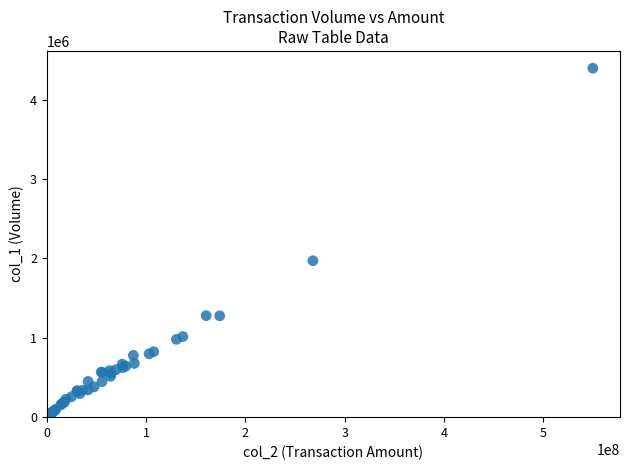

What Y value in the scatter plot is closest to 2218550?

1971000